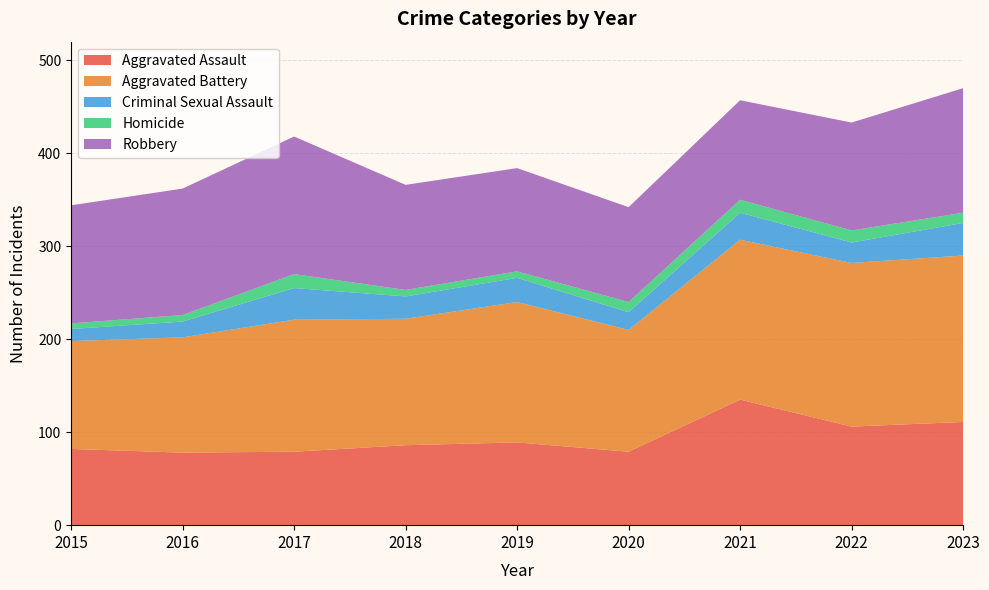

Reading left to right, what are all the values shown in this chart?

Aggravated Assault: 82	78	79	86	89	79	135	106	111
Aggravated Battery: 116	124	142	136	151	131	172	176	179
Criminal Sexual Assault: 13	17	34	24	26	19	29	22	35
Homicide: 6	7	15	7	7	11	14	13	11
Robbery: 127	136	148	113	111	102	107	116	134